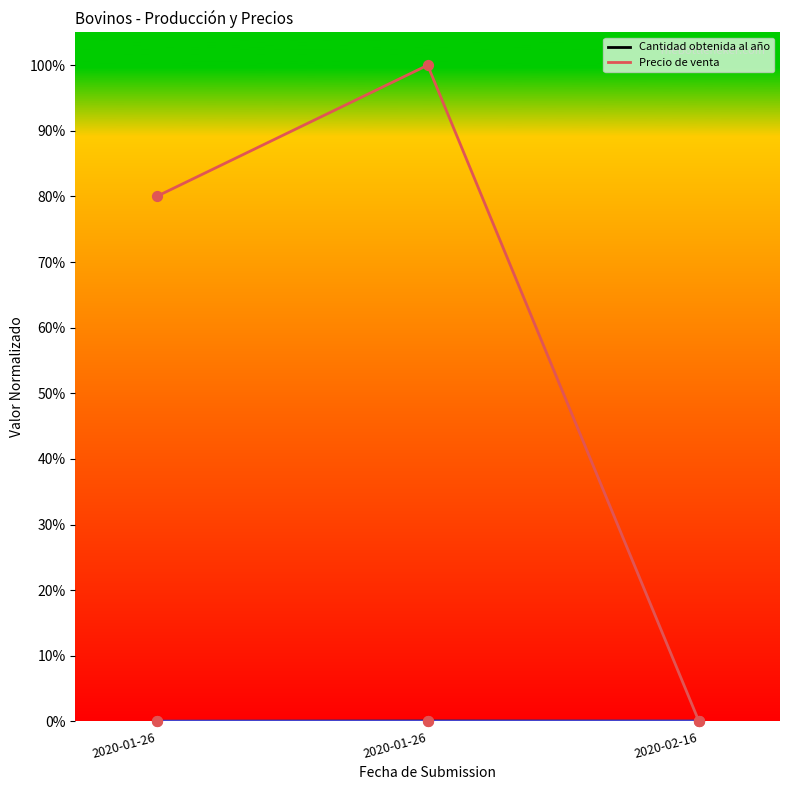

Is the value of Cantidad obtenida al año at 2020-01-26 greater than the value of Precio de venta at 2020-01-26?

No